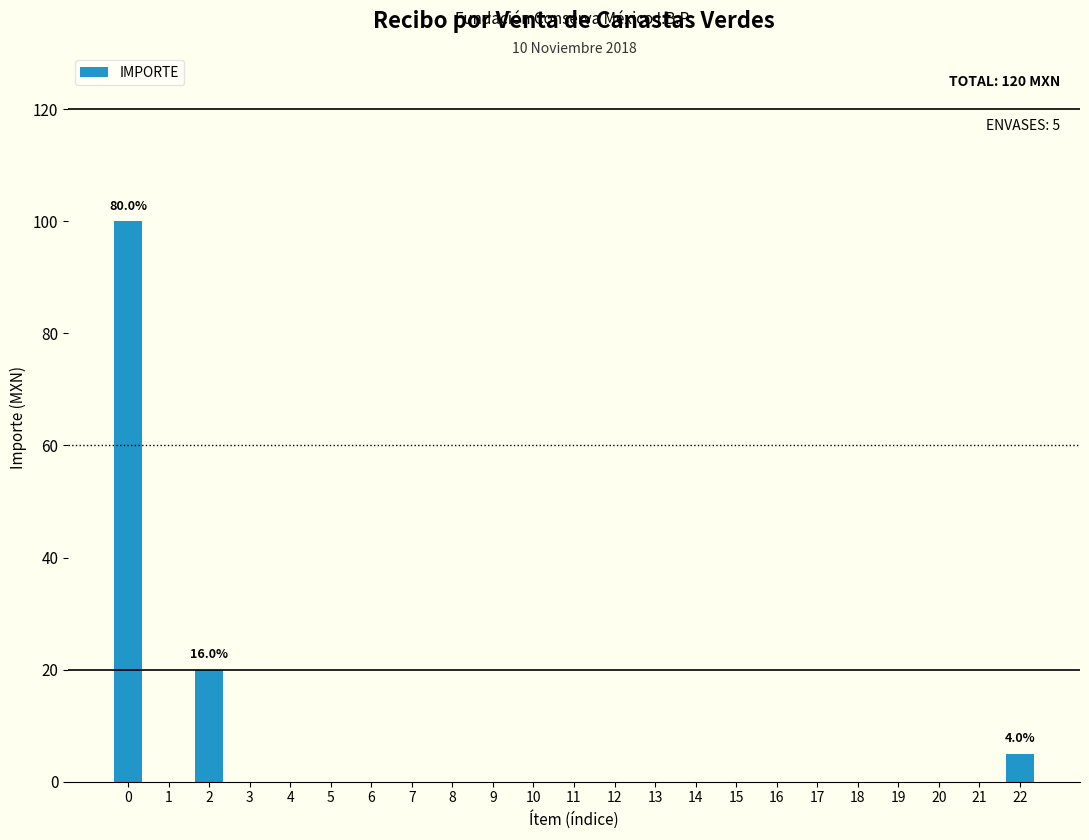

Reading left to right, list all the values displayed in this chart.

0=100	1=0	2=20	3=0	4=0	5=0	6=0	7=0	8=0	9=0	10=0	11=0	12=0	13=0	14=0	15=0	16=0	17=0	18=0	19=0	20=0	21=0	22=5